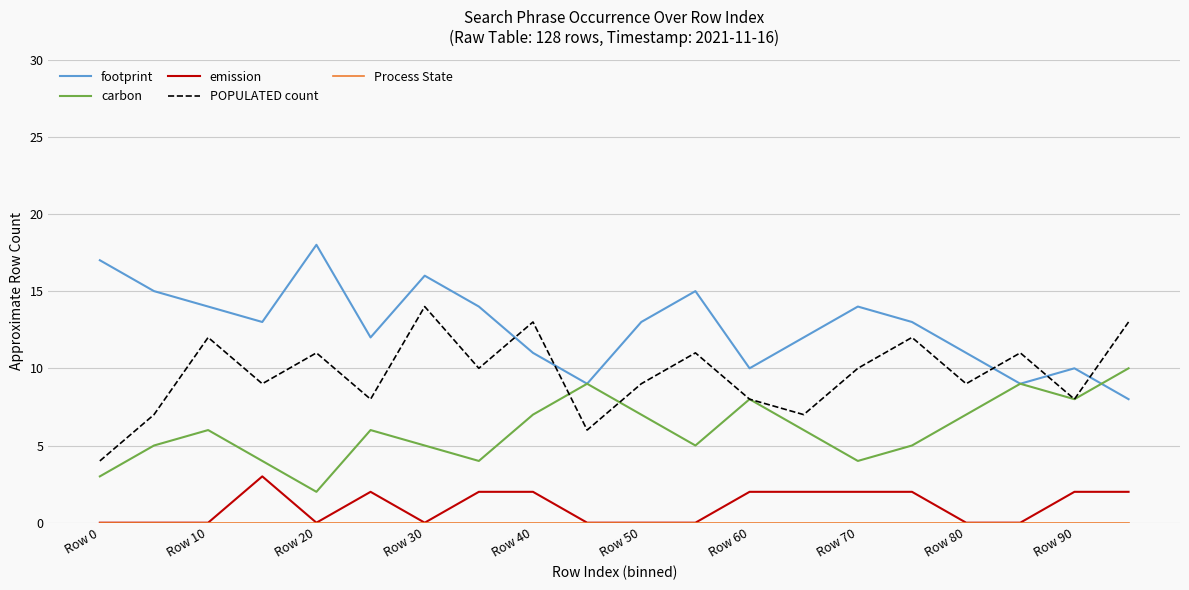

Which series has the largest total across all categories?

footprint